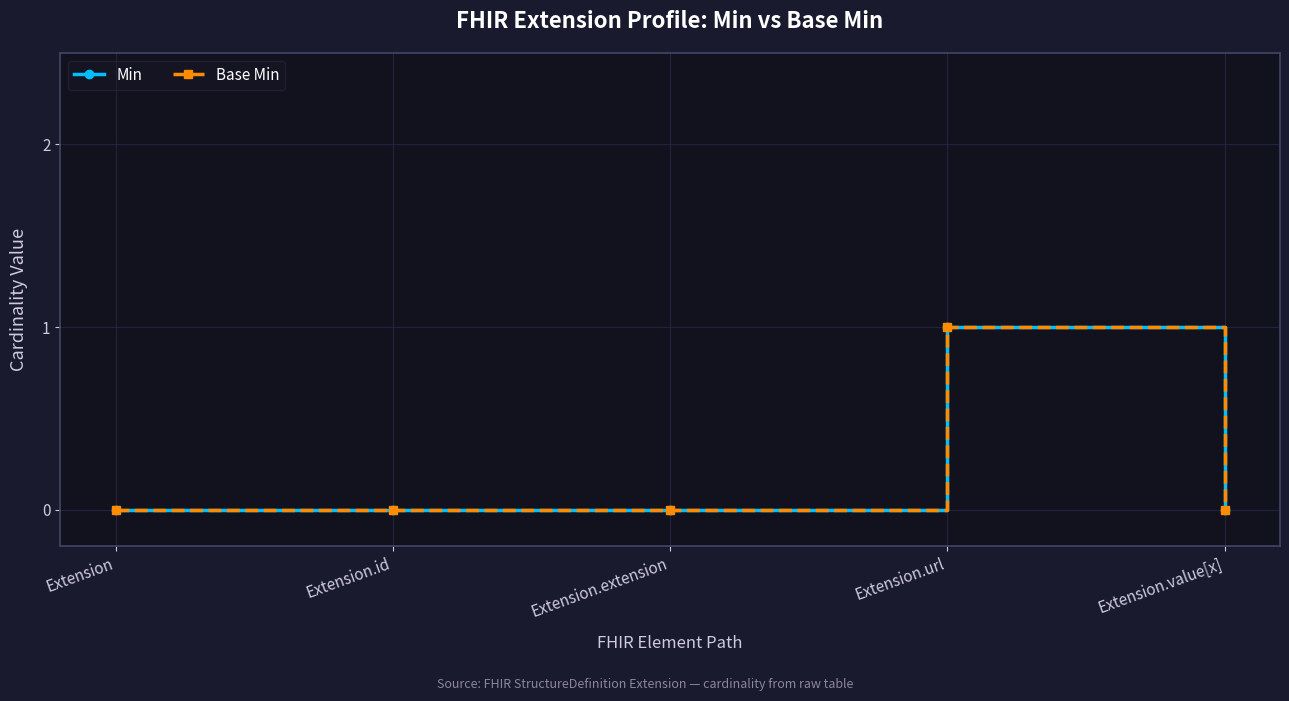

Does the chart have visible grid lines?

Yes